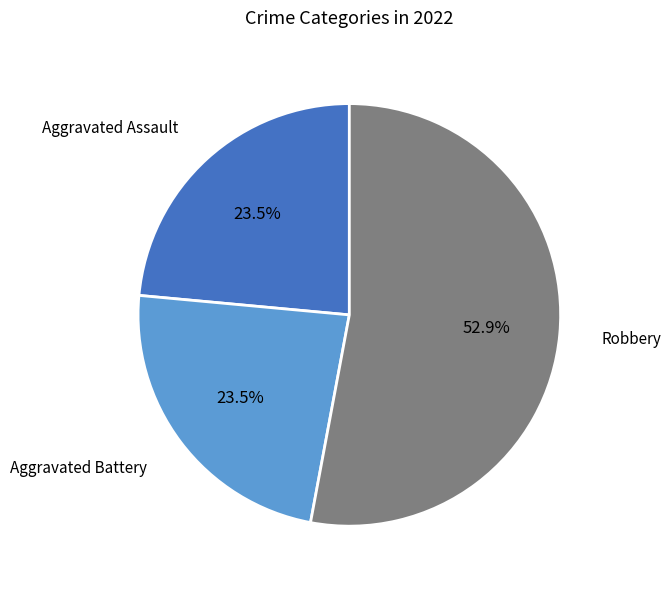

Does any single category account for the majority?

Yes